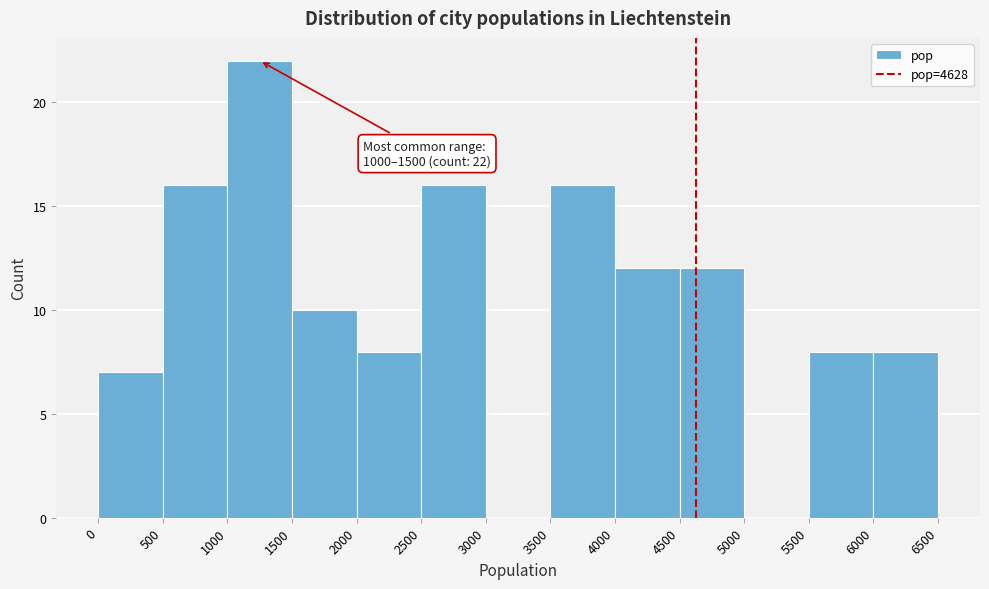

Over which range of the x-axis is the bar tallest?

1000 to 1500